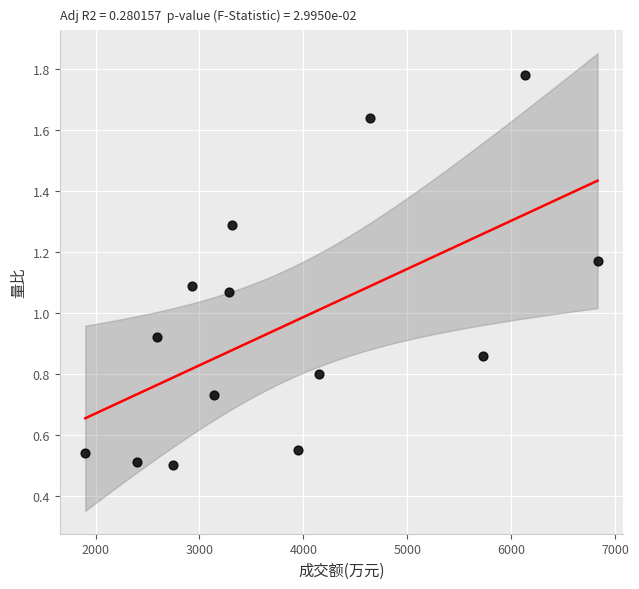

What is the range of X values (max minus min)?

4929.0